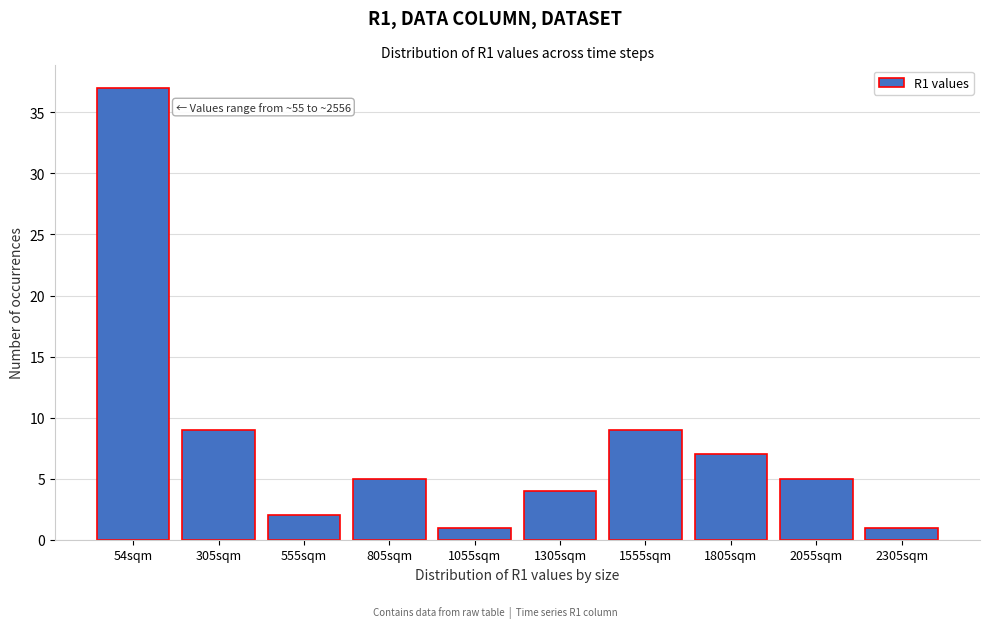

Reading left to right, what are all the values shown in this chart?

37	9	2	5	1	4	9	7	5	1